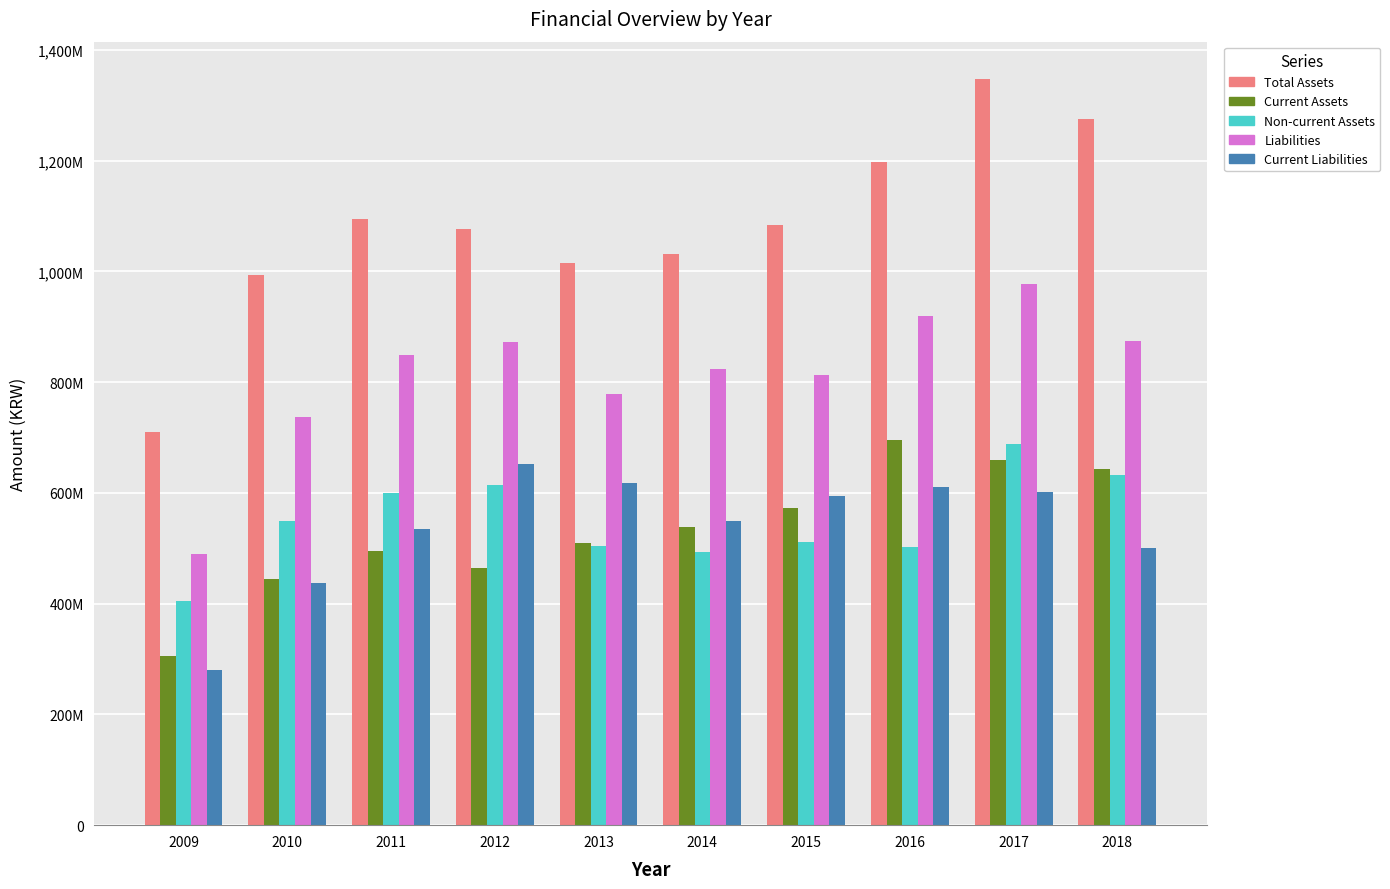

What is the difference between the second highest and second lowest values in the Current Liabilities series?

180913155